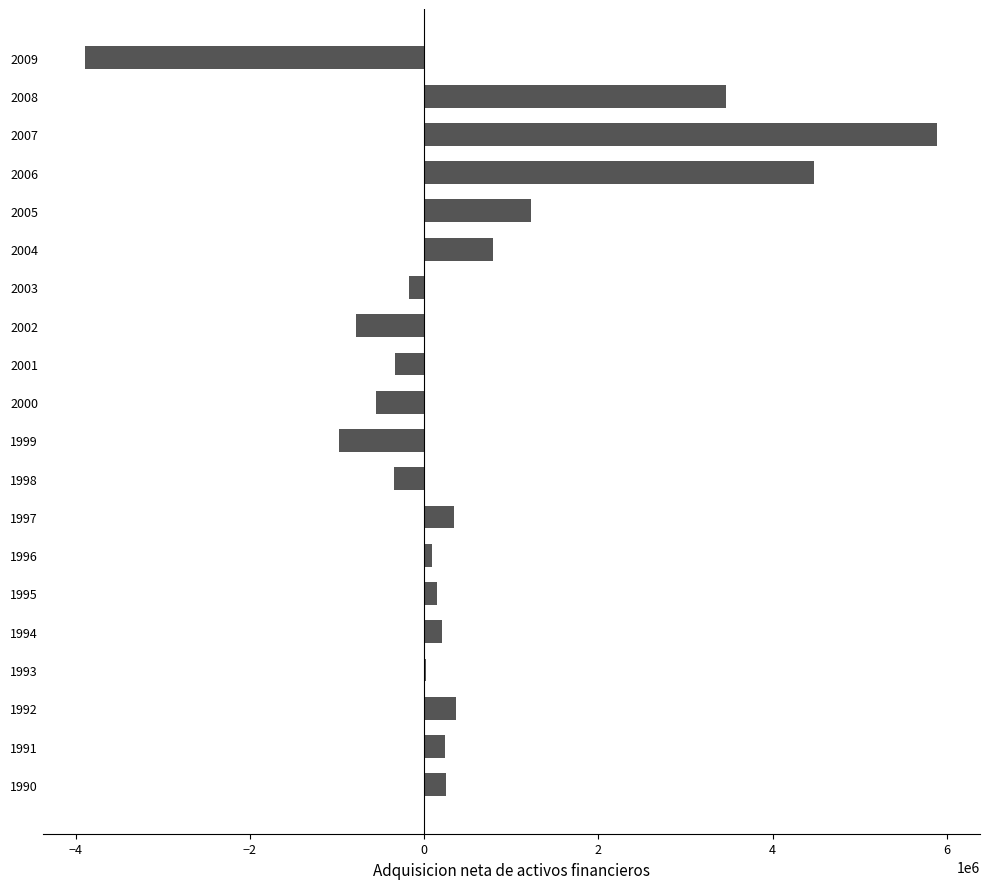

What is the greatest value displayed?

5892552